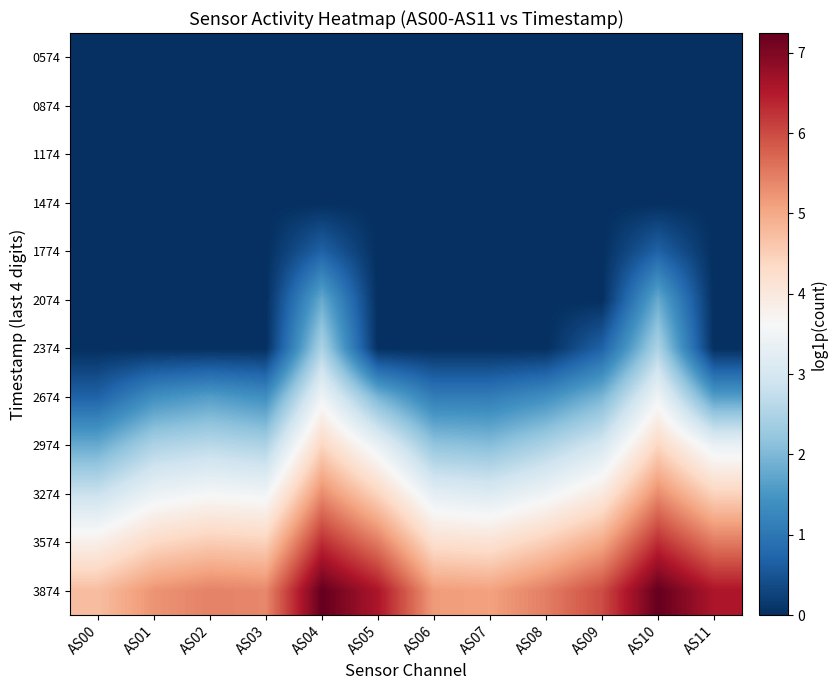

At AS07, list the series in order from largest to smallest.

3874, 3574, 3274, 2974, 2674, 0574, 0874, 1174, 1474, 1774, 2074, 2374